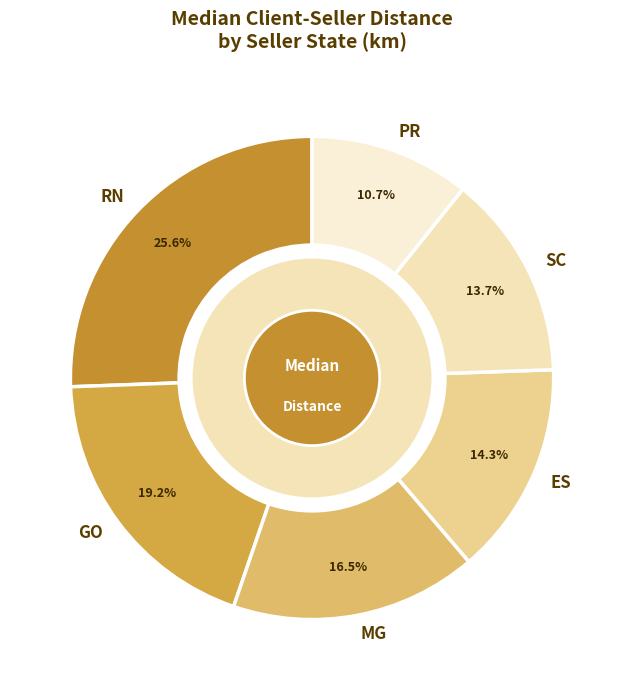

Approximately how many times larger is the value at GO compared to SC?

1.4